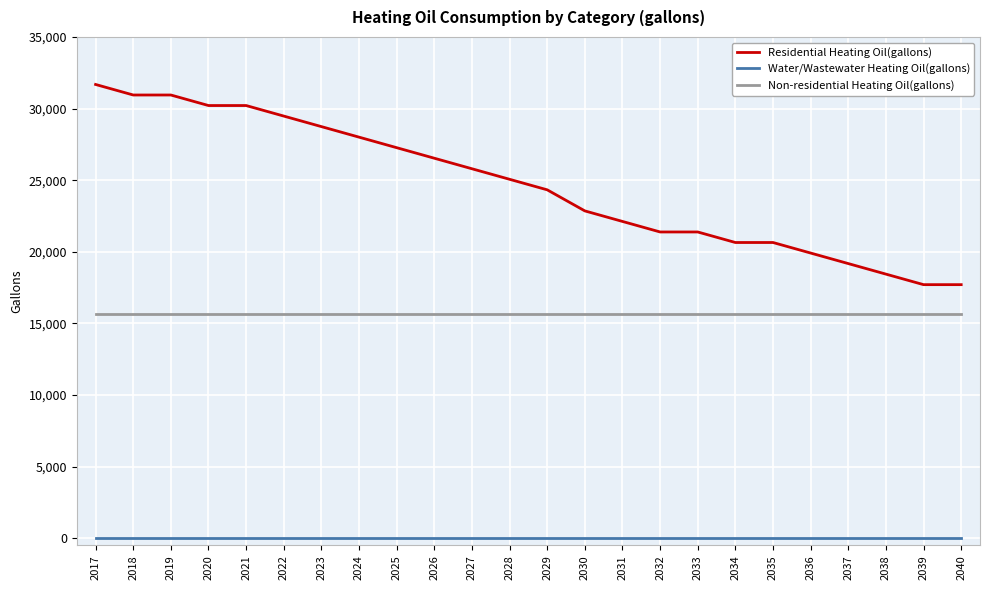

Which series has the largest total across all categories?

Residential Heating Oil(gallons)